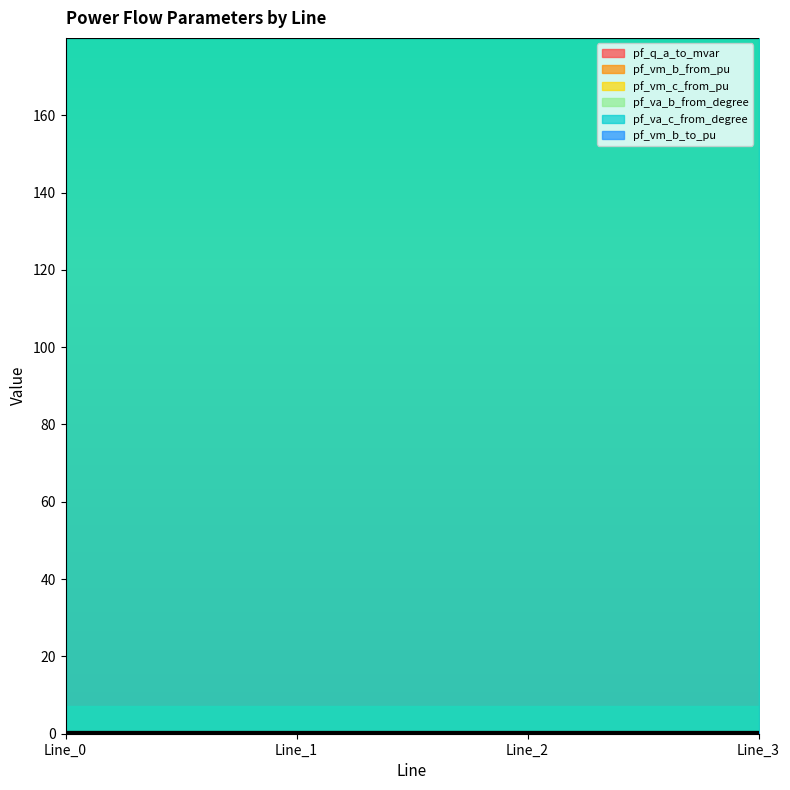

Count the pf_vm_c_from_pu values in the range 0 to 1.

4